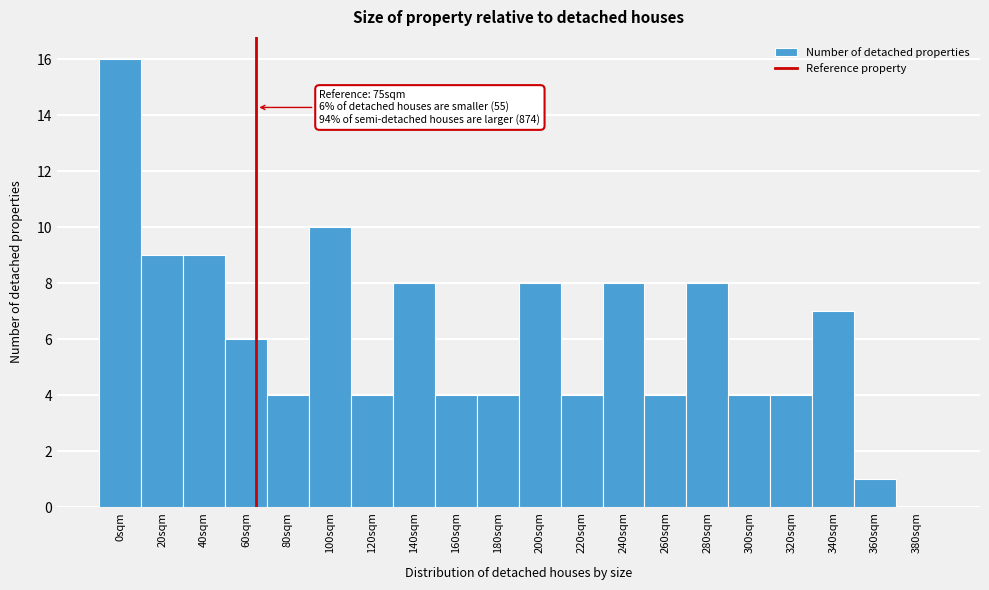

Reading right to left, what are all the values shown in this chart?

380sqm=0	360sqm=1	340sqm=7	320sqm=4	300sqm=4	280sqm=8	260sqm=4	240sqm=8	220sqm=4	200sqm=8	180sqm=4	160sqm=4	140sqm=8	120sqm=4	100sqm=10	80sqm=4	60sqm=6	40sqm=9	20sqm=9	0sqm=16